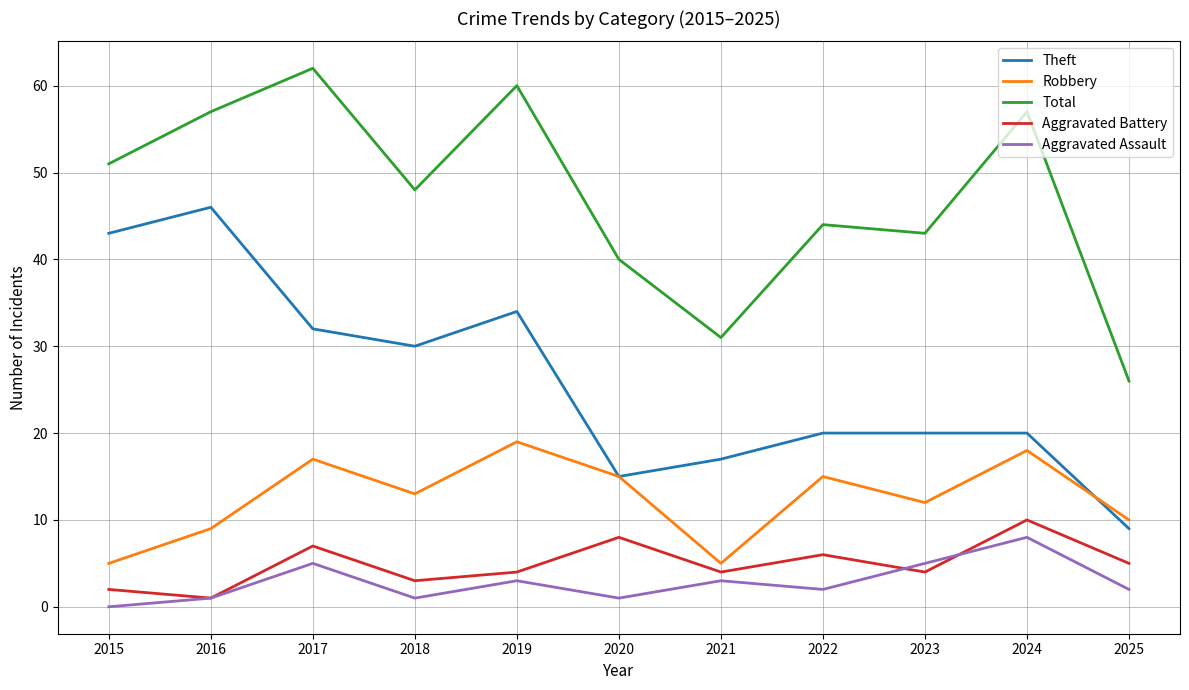

What is the spread (max minus min) of values at 2015?

51